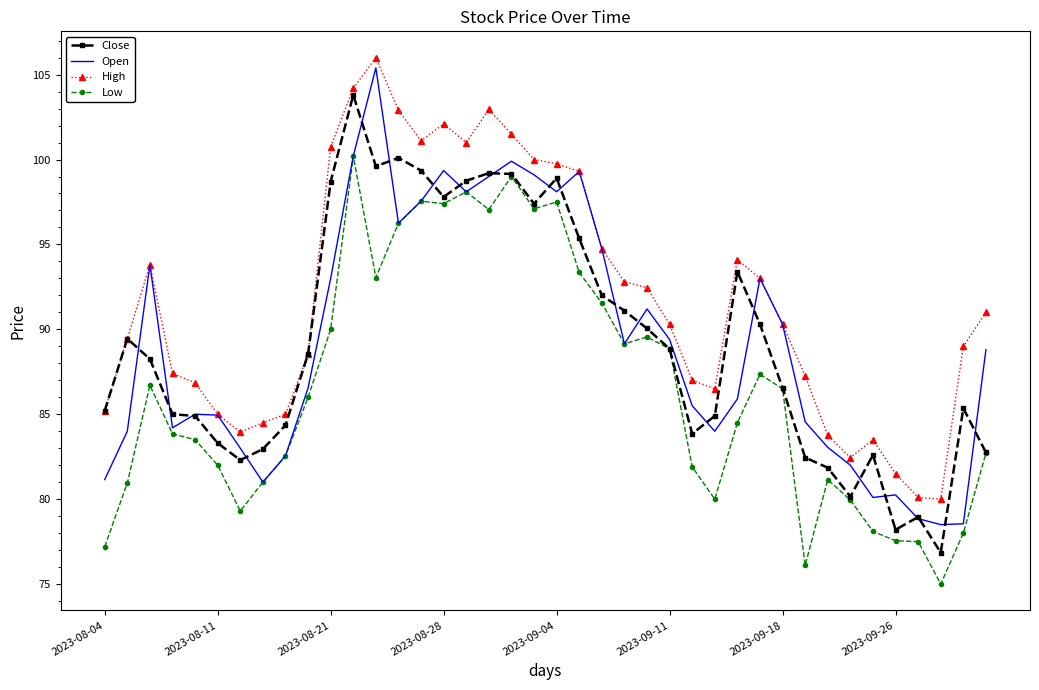

True or false: Low and High cross at least once.

False